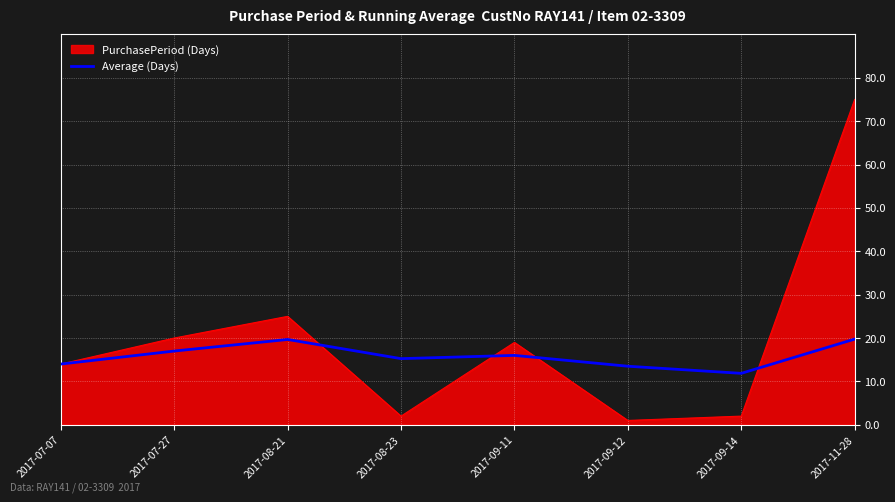

Between 2017-07-07 and 2017-07-27, which series saw the biggest shift?

PurchasePeriod (Days)